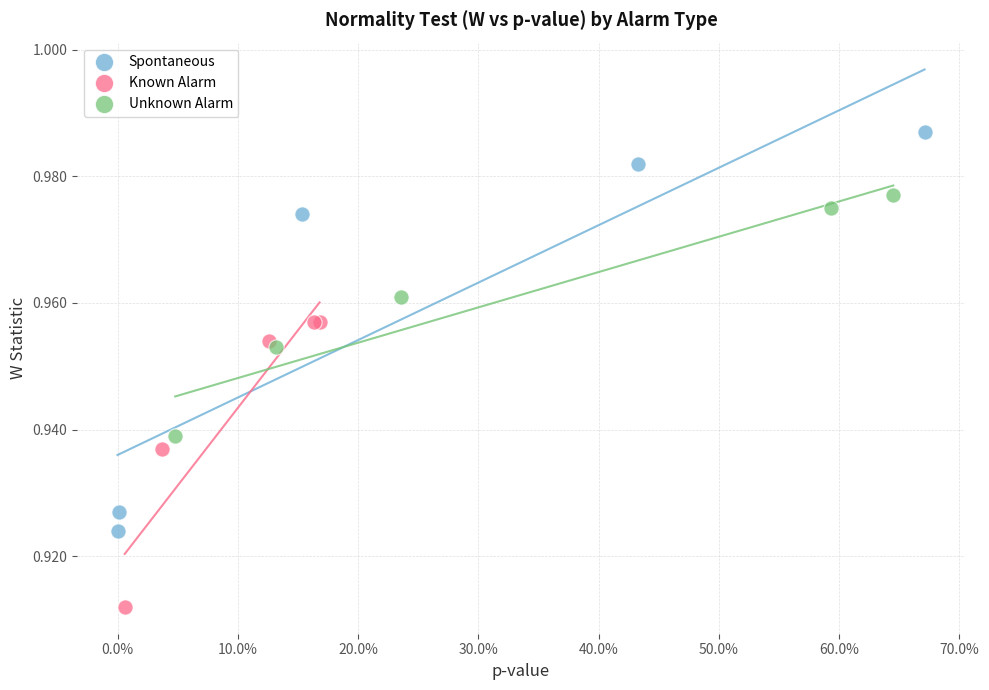

Which series has the widest spread of Y values?

Spontaneous